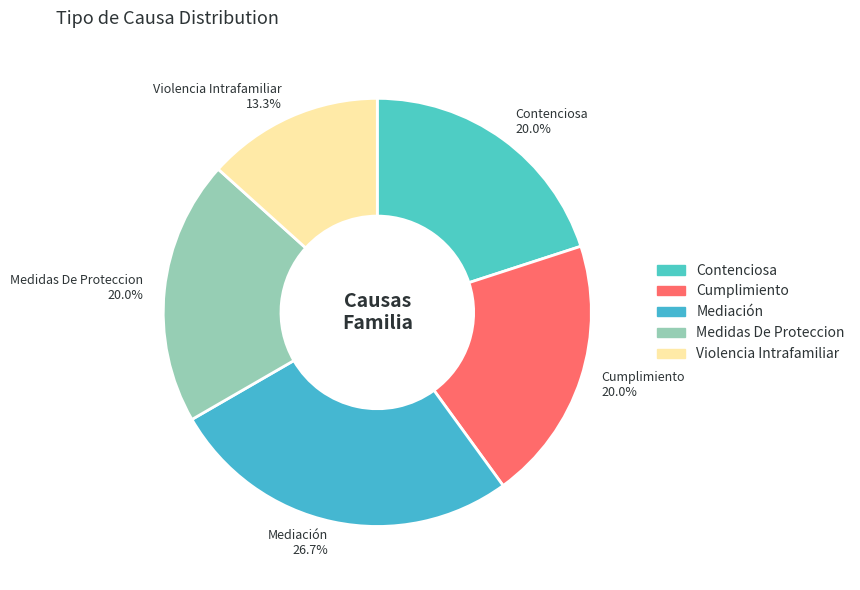

How many segments does this pie chart have?

5